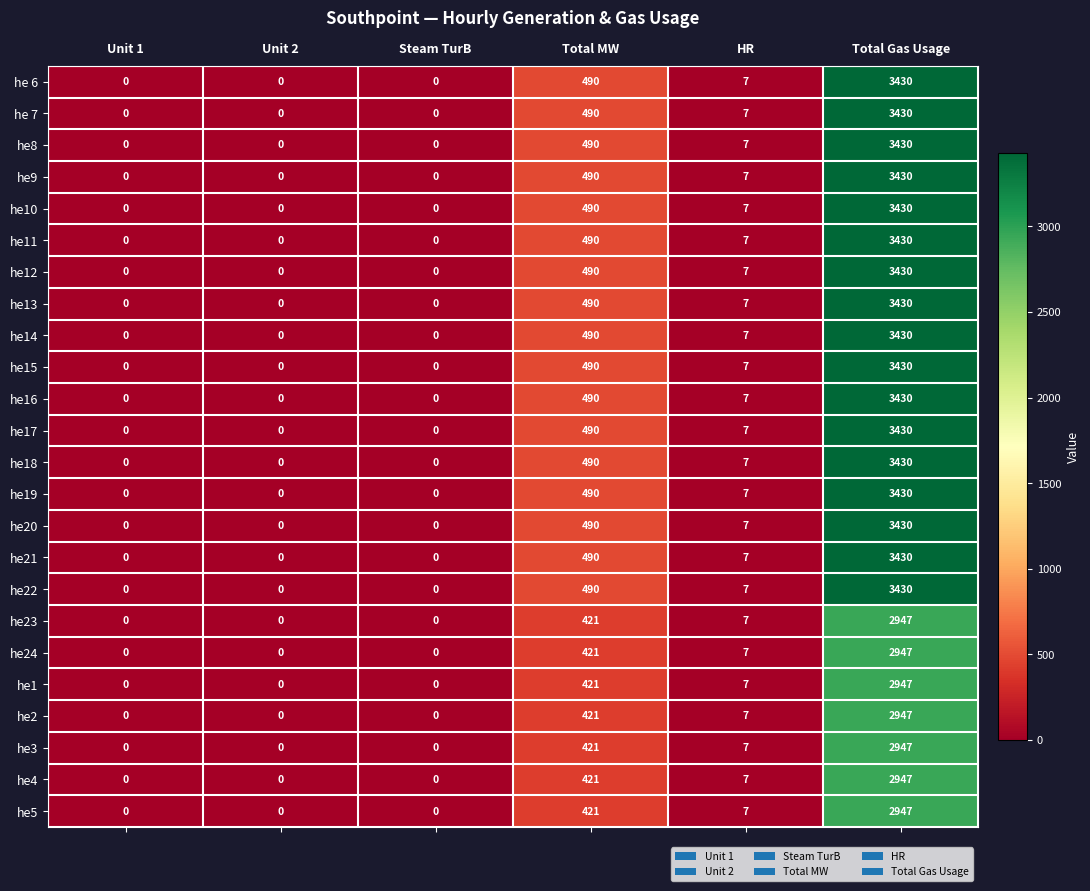

What is the sum of all he8 values?

3927